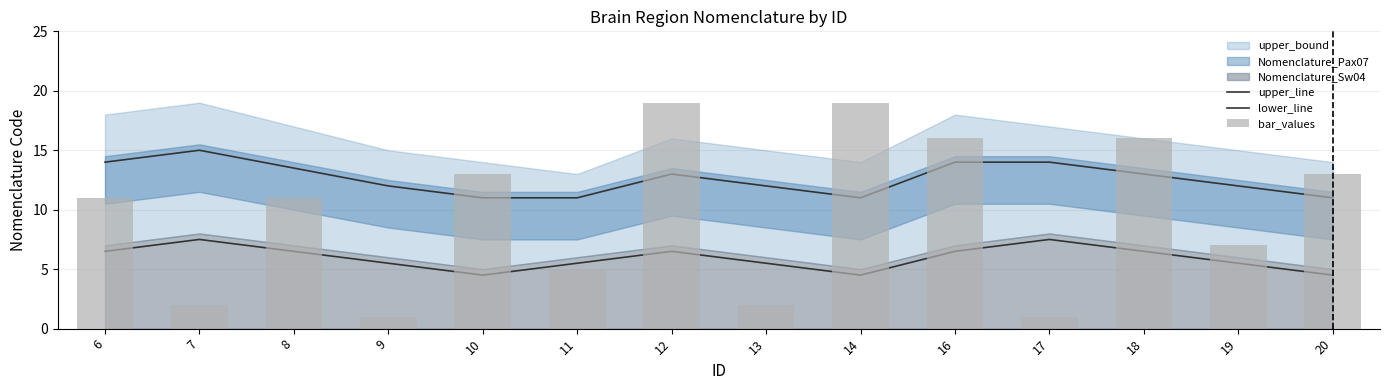

At which label is upper_line closest to 13?

12